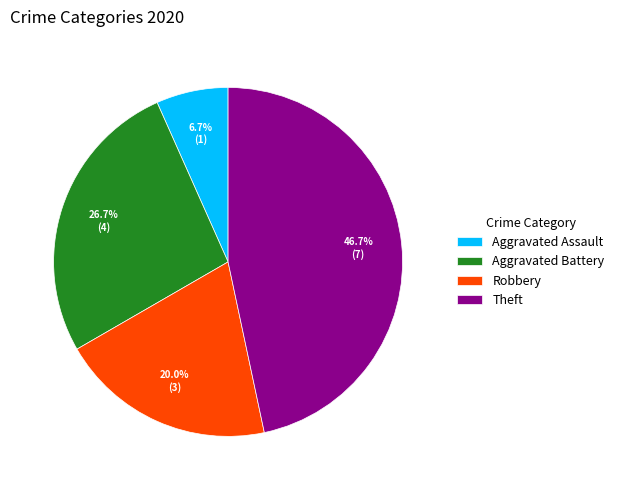

Does Robbery represent more than half of the total?

No